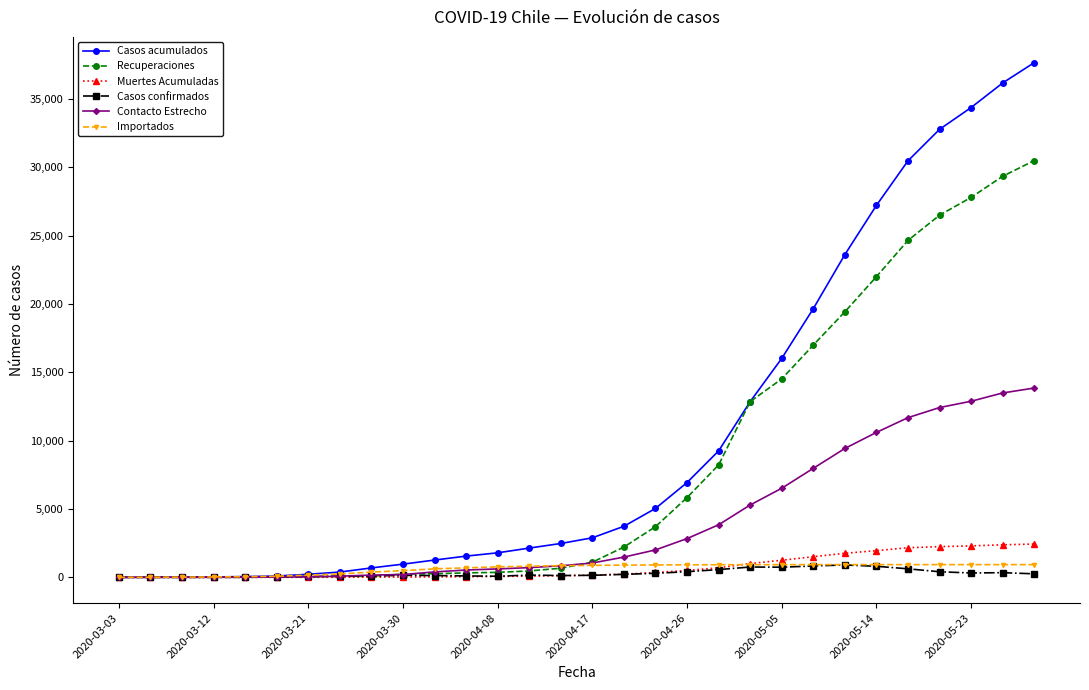

How many values in the Recuperaciones series are below 1109?

15